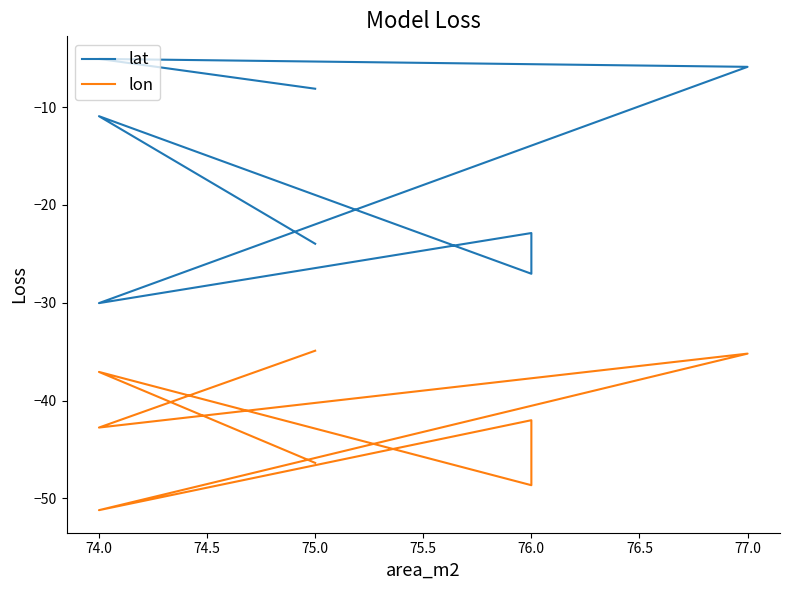

Reading left to right, transcribe all the data shown in this chart.

lat: -8.1	-5.1	-5.9	-30.0	-22.9	-27.0	-10.9	-24.0
lon: -34.9	-42.8	-35.2	-51.2	-42.0	-48.7	-37.1	-46.4